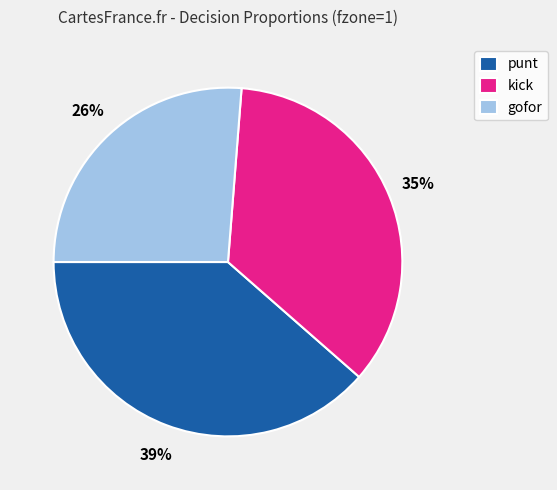

How many slices are in this pie chart?

3